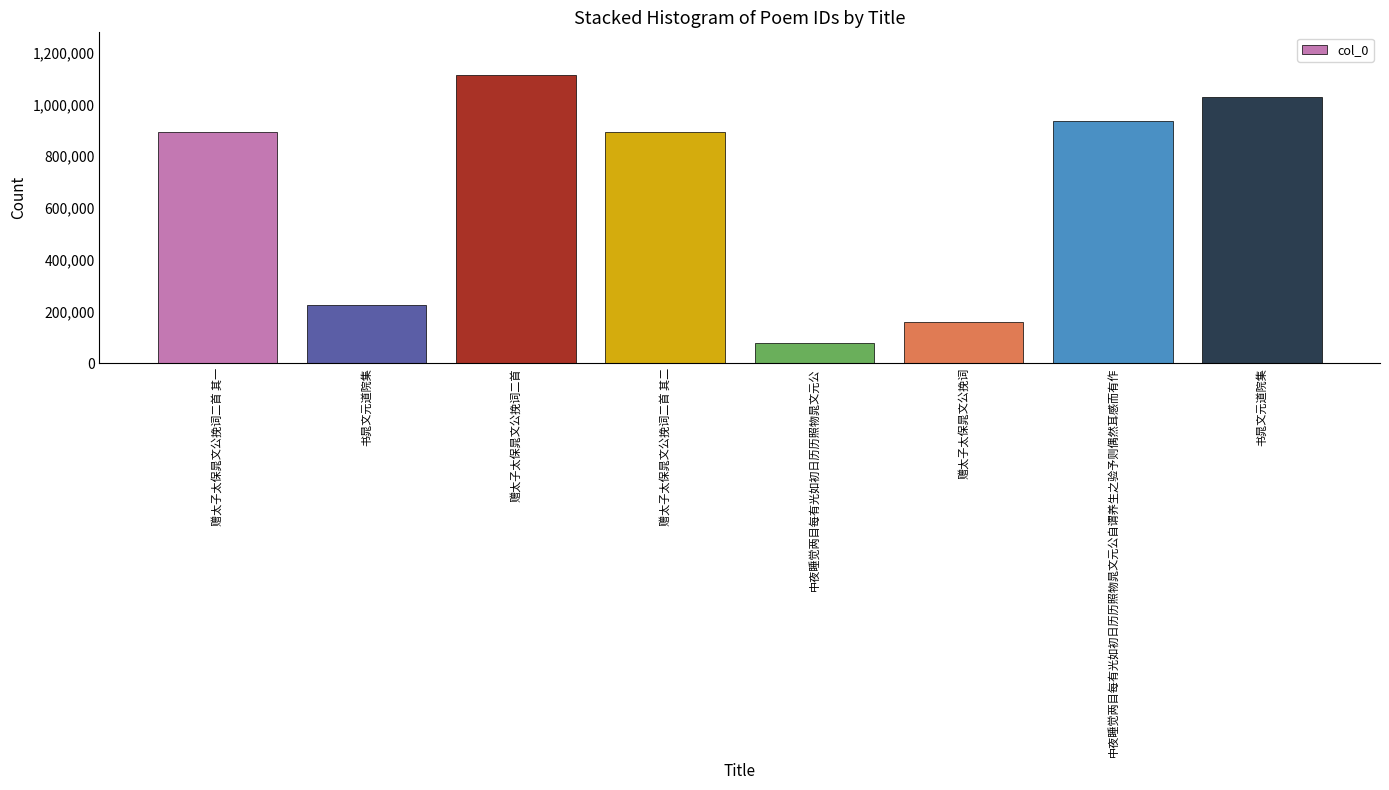

List the labels in order of value, largest first.

赠太子太保晁文公挽词二首, 书晁文元道院集, 中夜睡觉两目每有光如初日历历照物晁文元公自谓养生之验予则偶然耳感而有作, 赠太子太保晁文公挽词二首 其一, 赠太子太保晁文公挽词二首 其二, 书晁文元道院集, 赠太子太保晁文公挽词, 中夜睡觉两目每有光如初日历历照物晁文元公